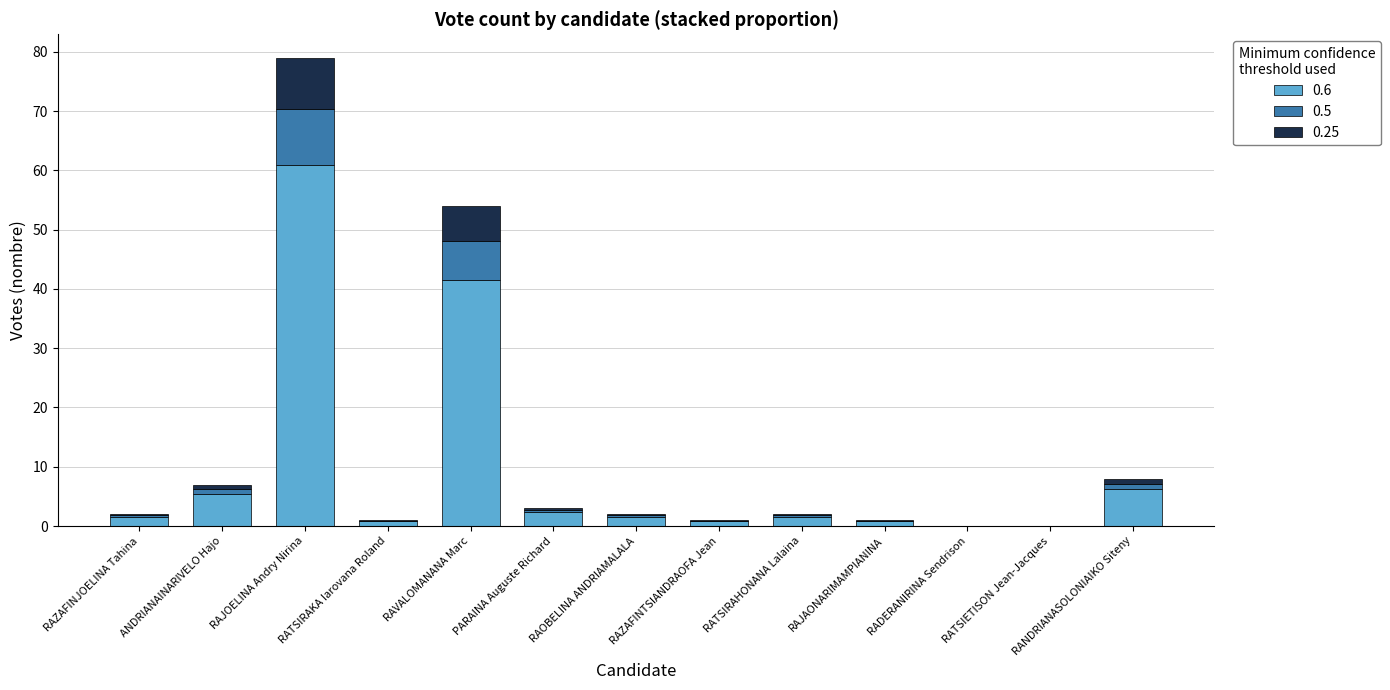

True or false: 0.6 has a value of 60.8 at RAJOELINA Andry Nirina.

True